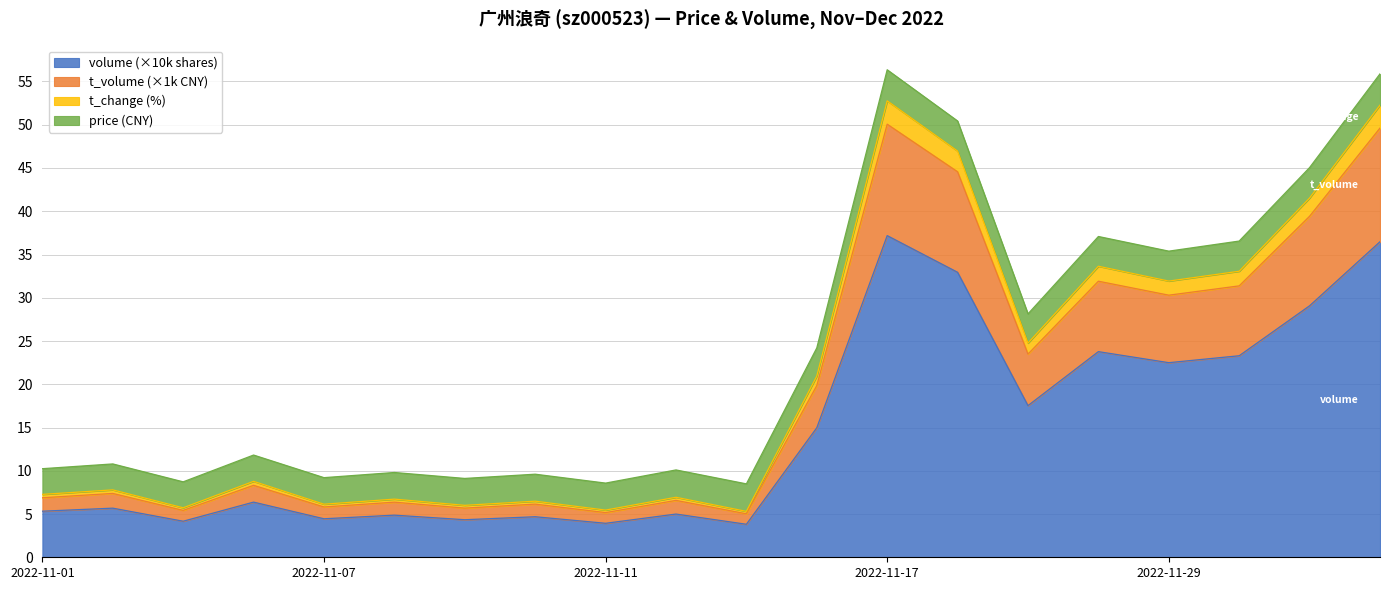

Between 2022-11-03 and 2022-11-09, which series saw the biggest shift?

t_volume